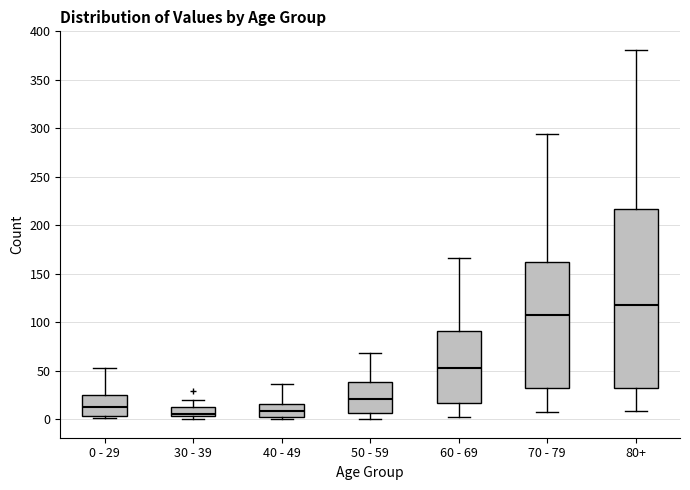

Which box is the tallest, from its lower edge to its upper edge?

80+